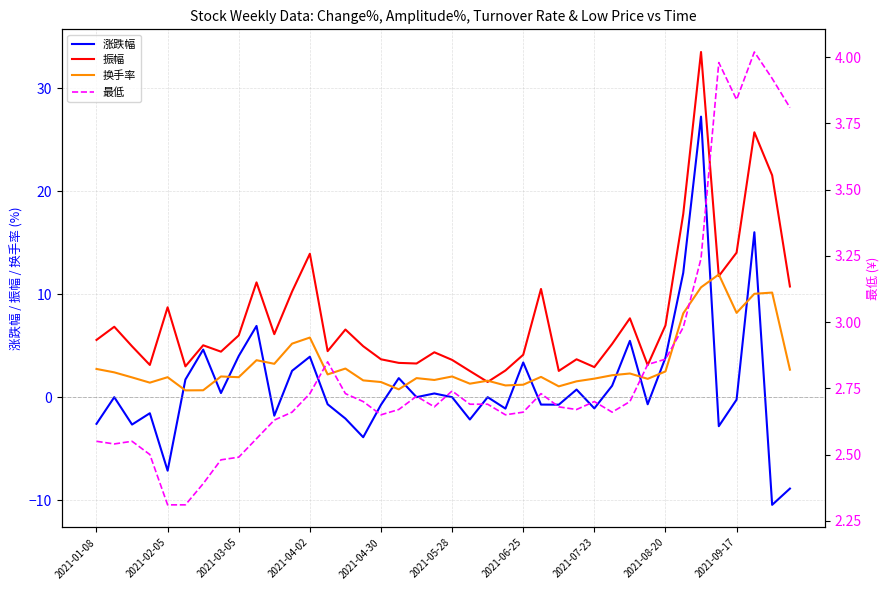

True or false: 涨跌幅 and 最低 cross at least once.

True